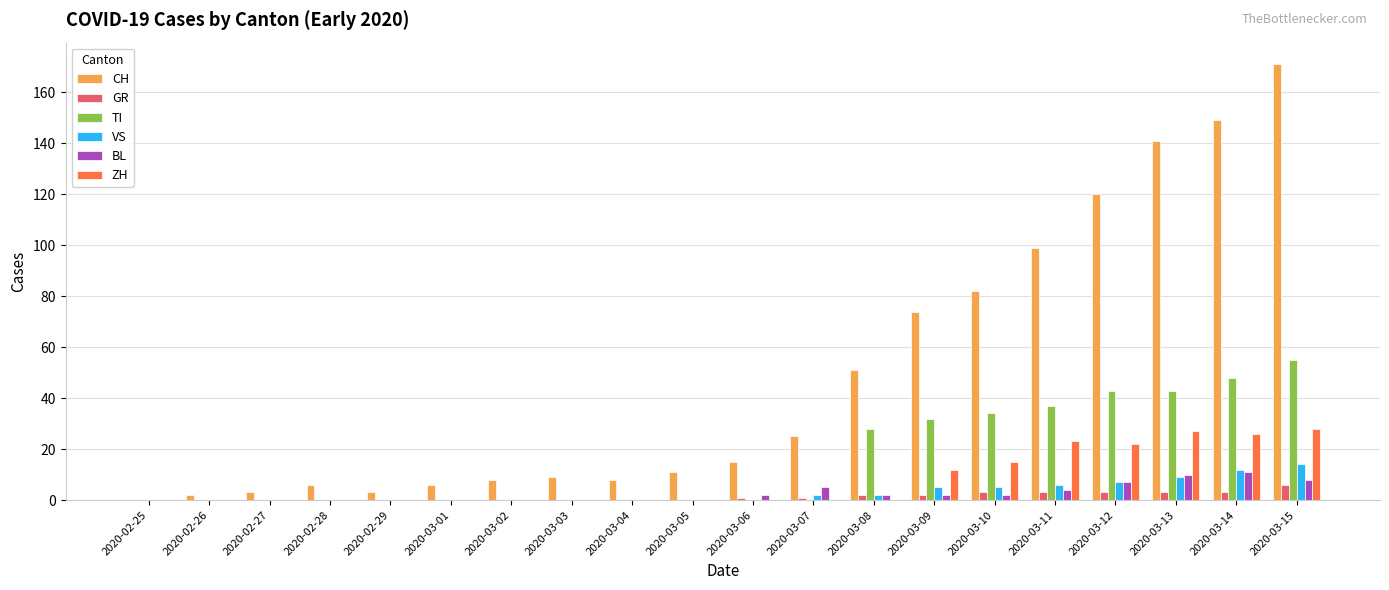

At which label does GR reach its peak?

2020-03-15